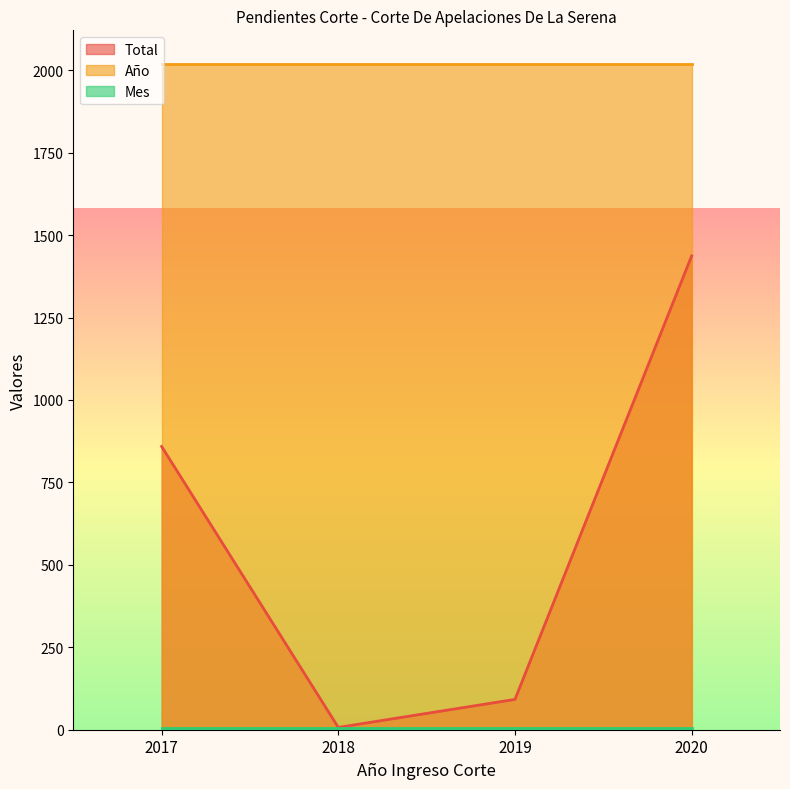

At how many categories does at least one series exceed 681?

4